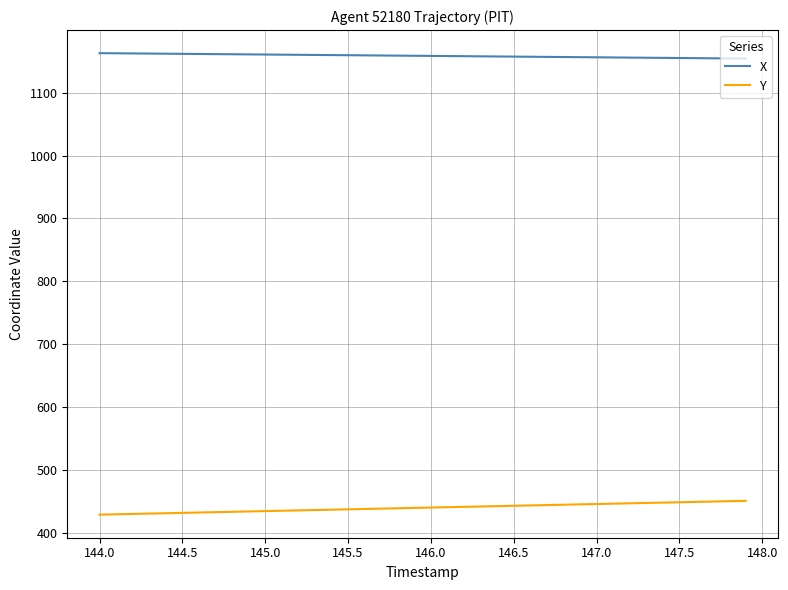

Is this an area chart (filled region under the line)?

No